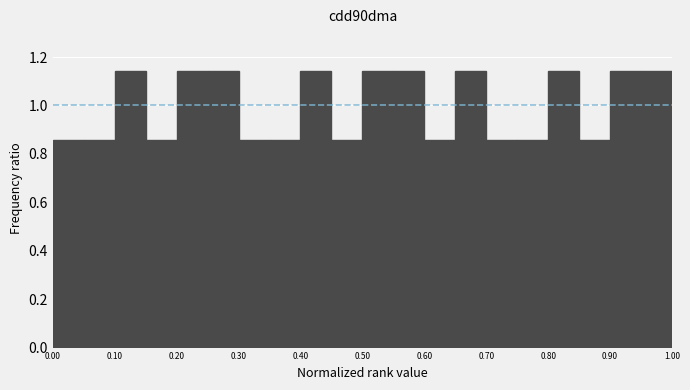

What is the height of the bar covering 0.35 to 0.40 on the x-axis? The values are not printed on the chart, so give them approximately, as read against the axis.

0.86